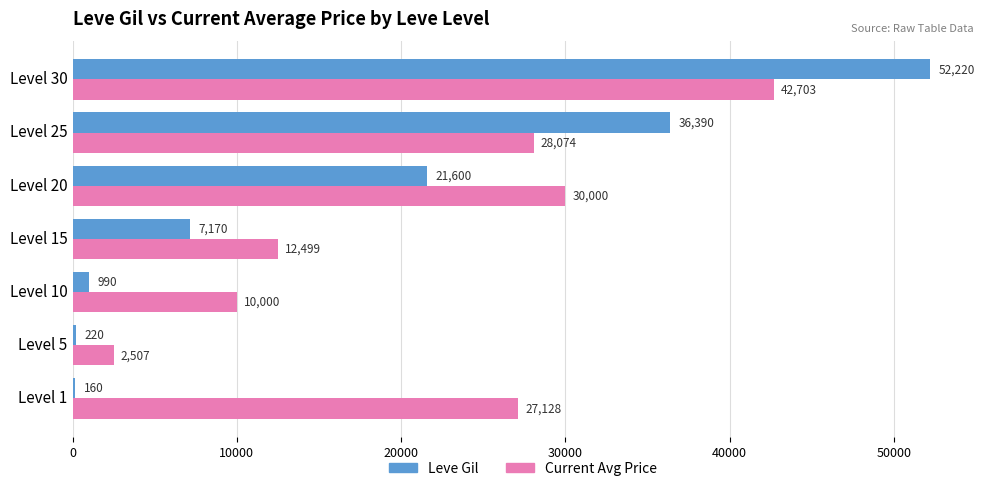

Which series has the largest total across all categories?

Current Avg Price